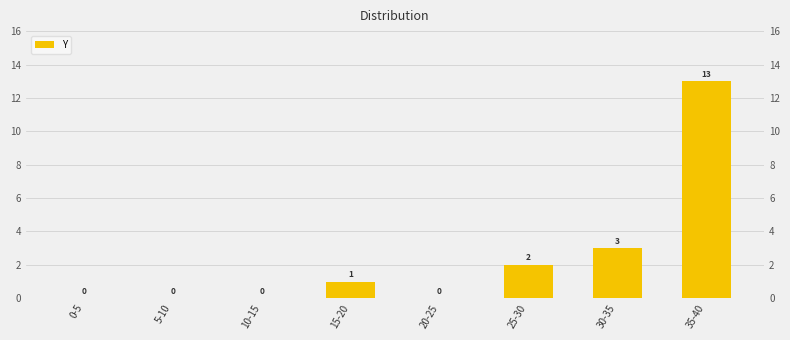

Is it true that the value at 20-25 is 0?

True